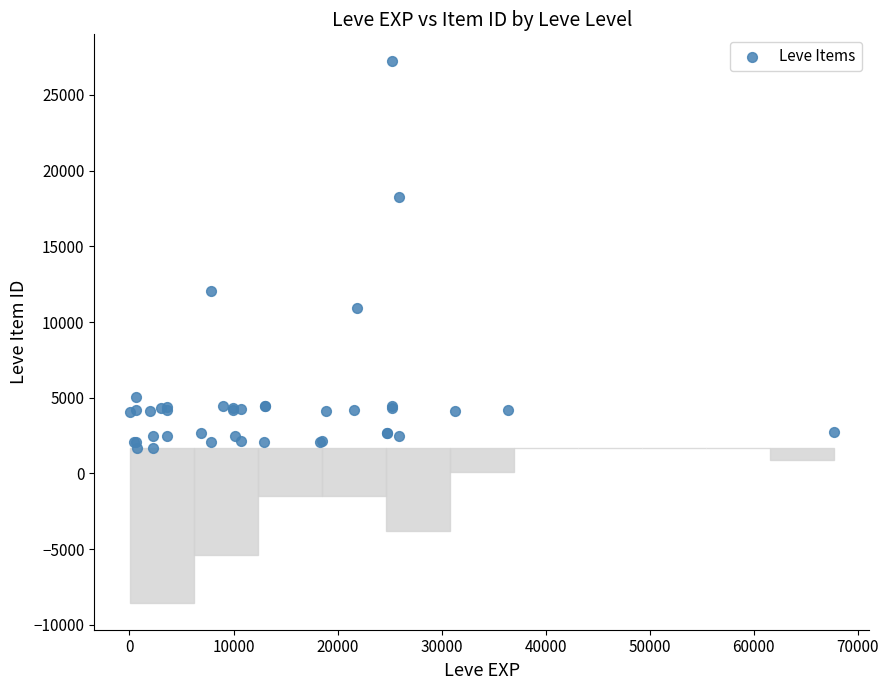

What Y value in the scatter plot is closest to 14448?

12018